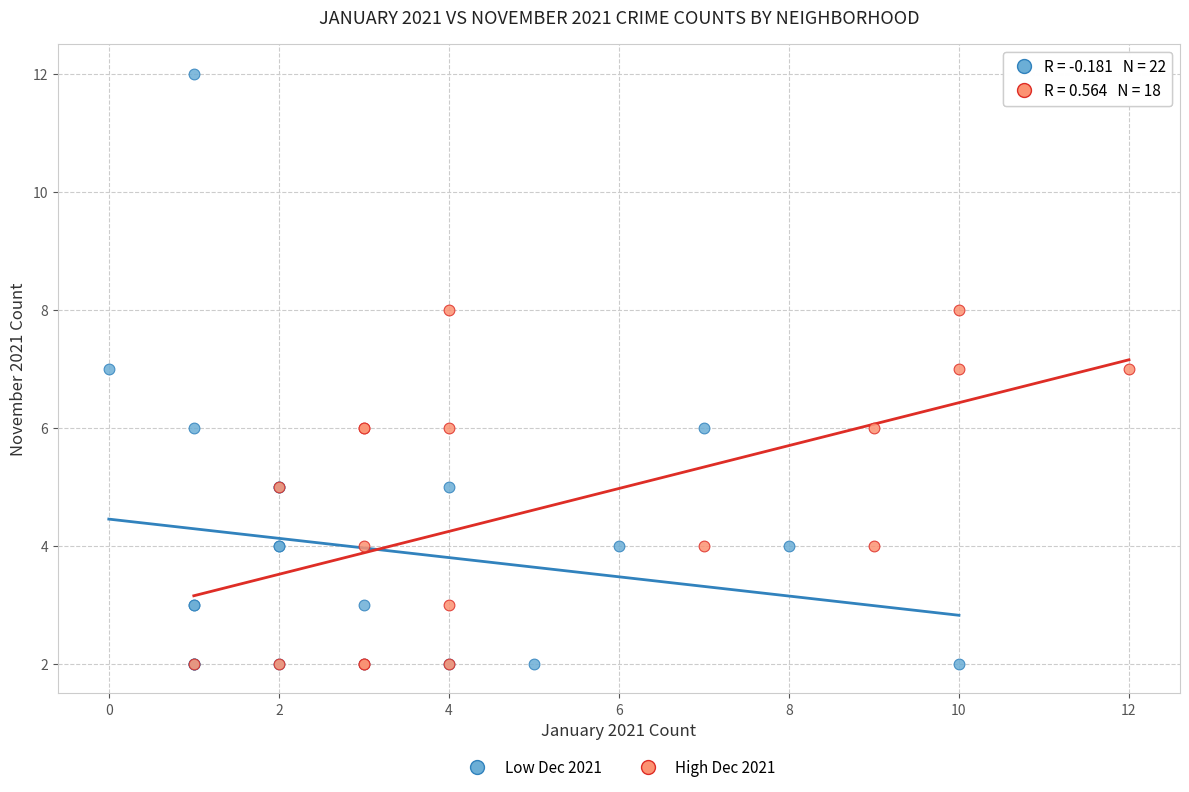

Which series has the widest spread of Y values?

Low Dec 2021